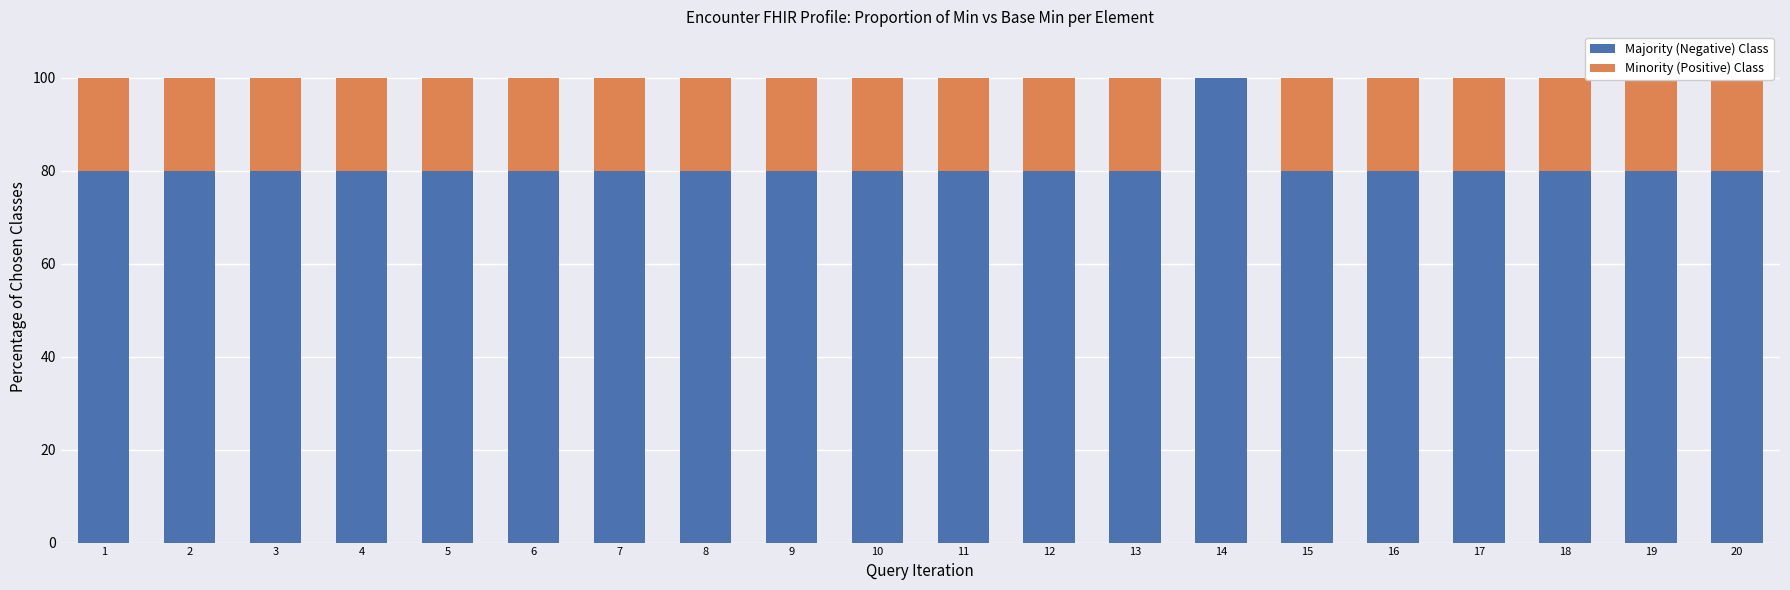

What is the greatest value displayed?

100